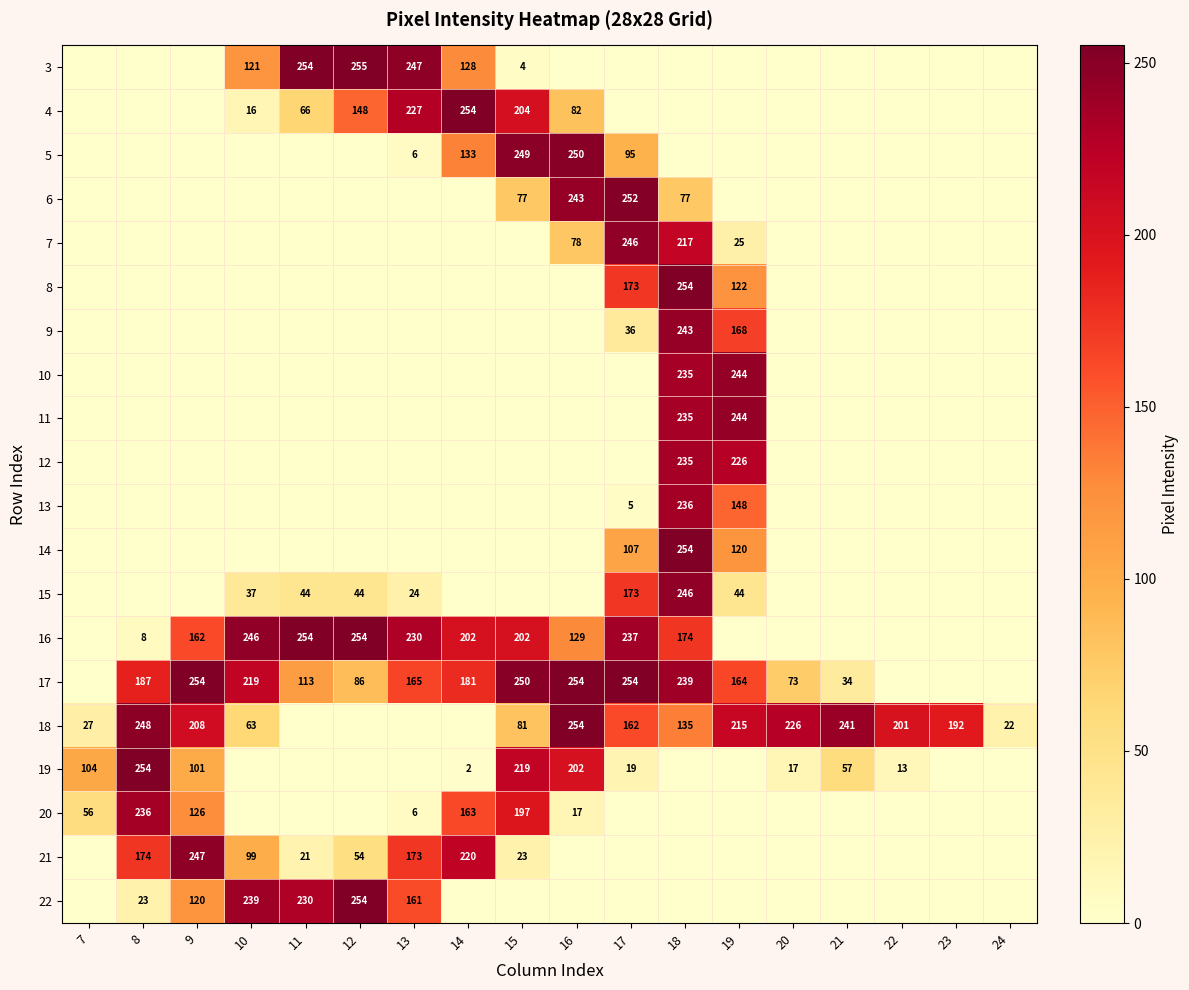

What is the greatest value displayed?

255